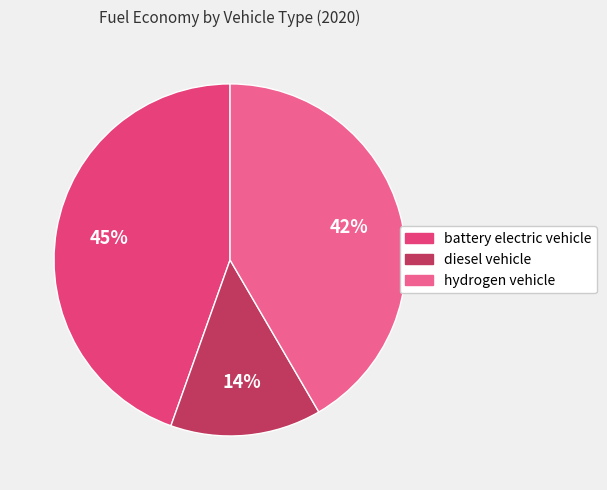

To the nearest percent, what portion does hydrogen vehicle represent?

42%